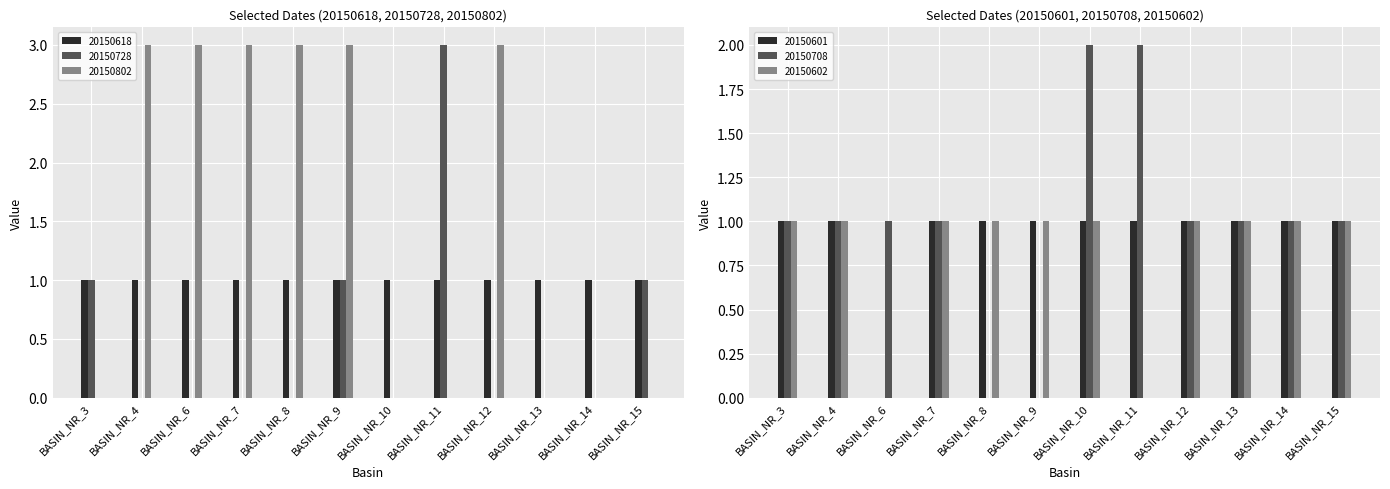

The value of 20150708 at BASIN_NR_8 is 1. True or false?

False